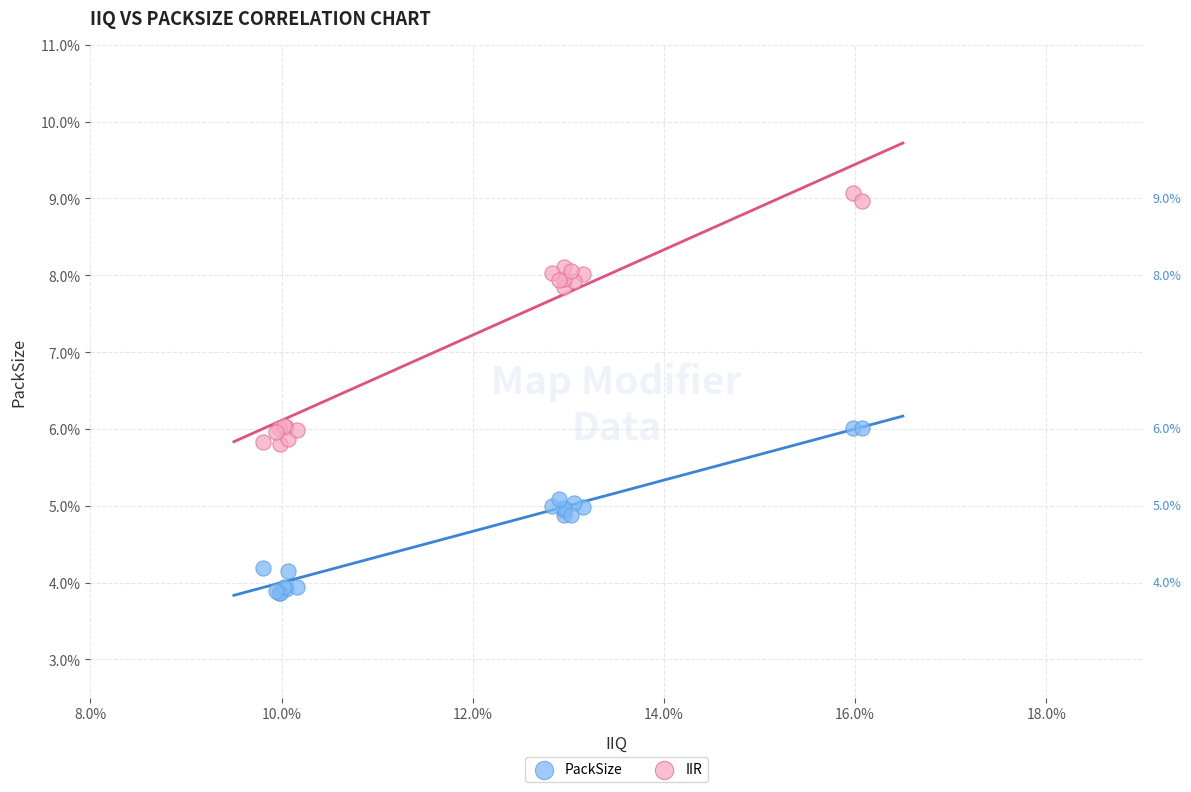

Which series reaches the maximum Y coordinate?

IIR